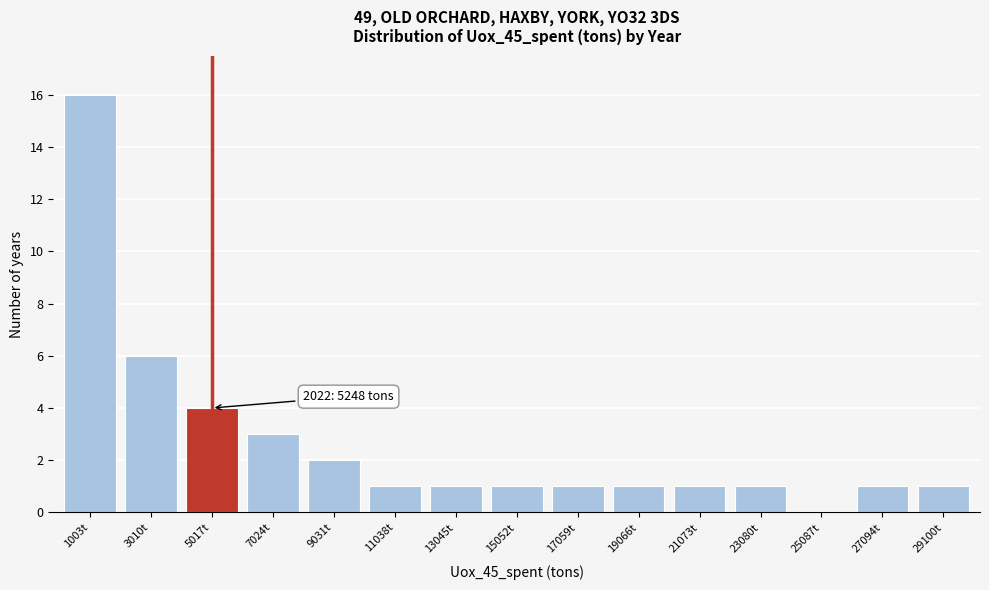

Reading right to left, extract all data points from this chart.

29100t=1	27094t=1	25087t=0	23080t=1	21073t=1	19066t=1	17059t=1	15052t=1	13045t=1	11038t=1	9031t=2	7024t=3	5017t=4	3010t=6	1003t=16